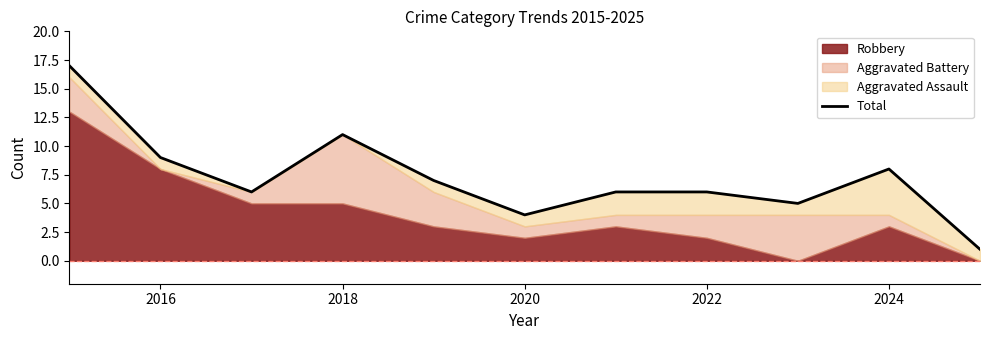

At which label is the value closest to 9?

2016